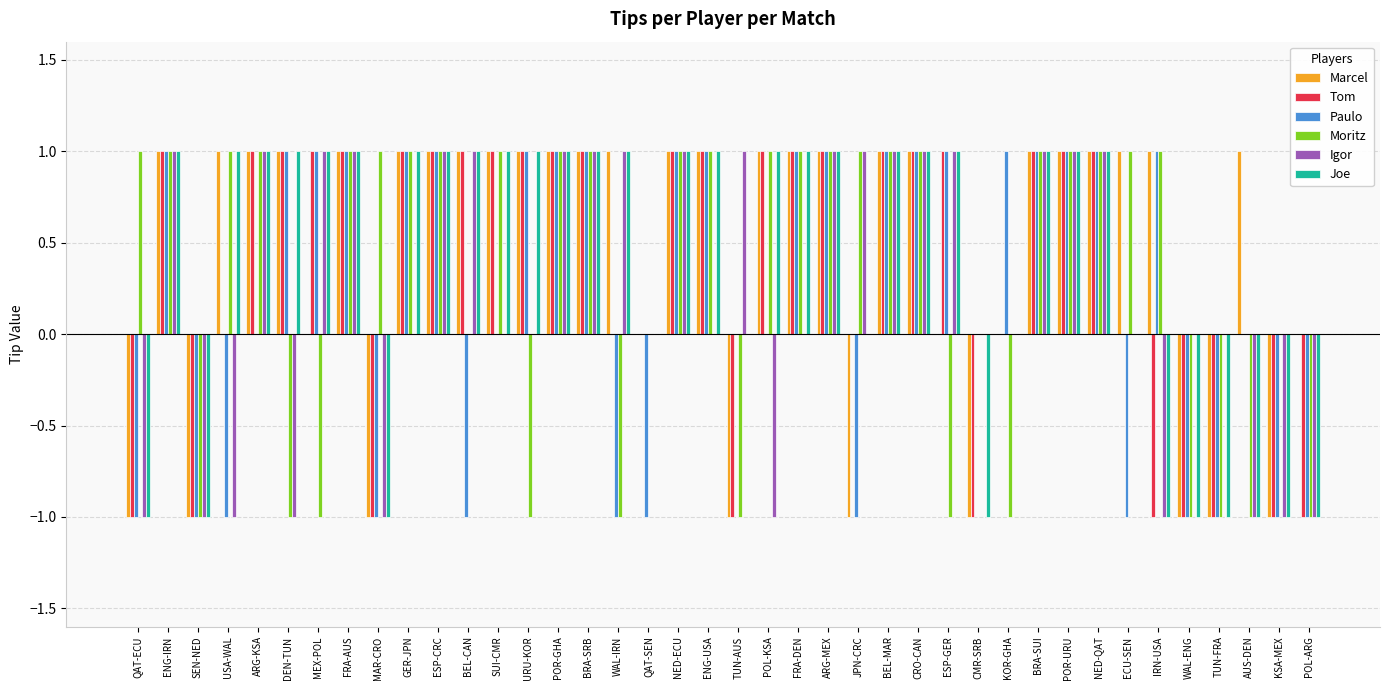

Reading left to right, extract all data points from this chart.

Marcel: -1	1	-1	1	1	1	0	1	-1	1	1	1	1	1	1	1	1	0	1	1	-1	1	1	1	-1	1	1	0	-1	0	1	1	1	1	1	-1	-1	1	-1	0
Tom: -1	1	-1	0	1	1	1	1	-1	1	1	1	1	1	1	1	0	0	1	1	-1	1	1	1	0	1	1	1	-1	0	1	1	1	0	-1	-1	-1	0	-1	-1
Paulo: -1	1	-1	-1	0	1	1	1	-1	1	1	-1	0	1	1	1	-1	-1	1	1	0	0	1	1	-1	1	1	1	0	1	1	1	1	-1	1	-1	-1	0	-1	-1
Moritz: 1	1	-1	1	1	-1	-1	1	1	1	1	0	1	-1	1	1	-1	0	1	1	-1	1	1	1	1	1	1	-1	0	-1	1	1	1	1	1	-1	-1	-1	0	-1
Igor: -1	1	-1	-1	1	-1	1	1	-1	0	1	1	0	0	1	1	1	0	1	0	1	-1	0	1	1	1	1	1	0	0	1	1	1	0	-1	0	0	-1	-1	-1
Joe: -1	1	-1	1	1	1	1	1	-1	1	1	1	1	1	1	1	1	0	1	1	0	1	1	1	0	1	1	1	-1	0	1	1	1	0	-1	-1	-1	-1	-1	-1